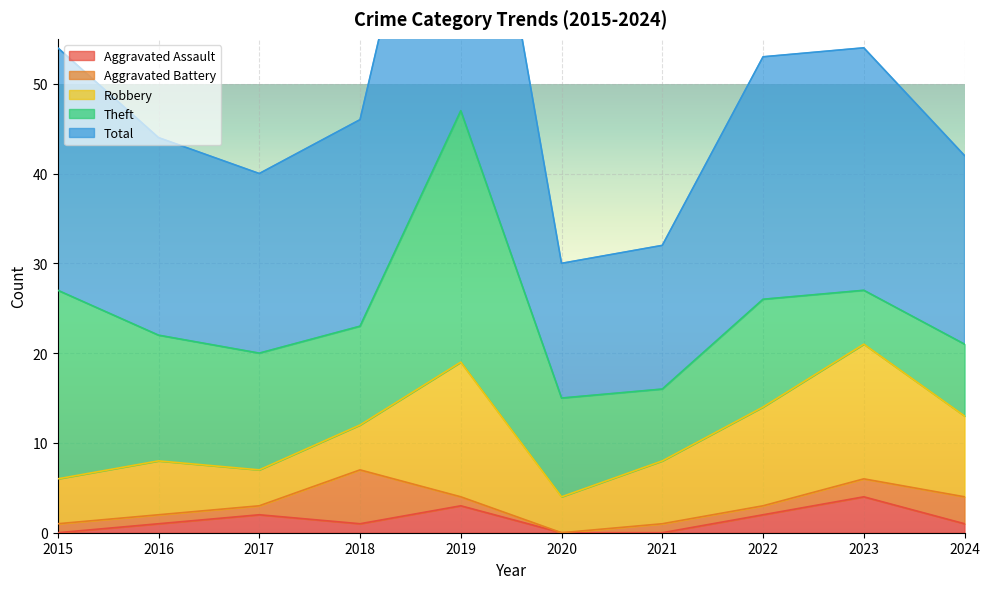

List the series in order of their peak value, lowest first.

Aggravated Assault, Aggravated Battery, Robbery, Theft, Total